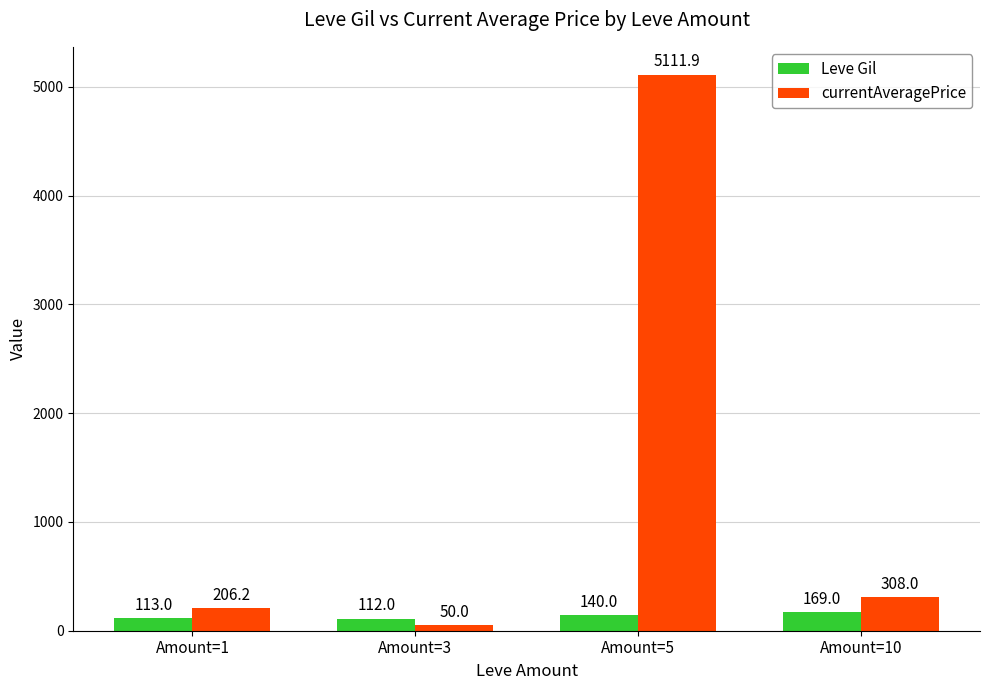

What is the value of the Leve Gil bar at the 2nd from the left?

112.0